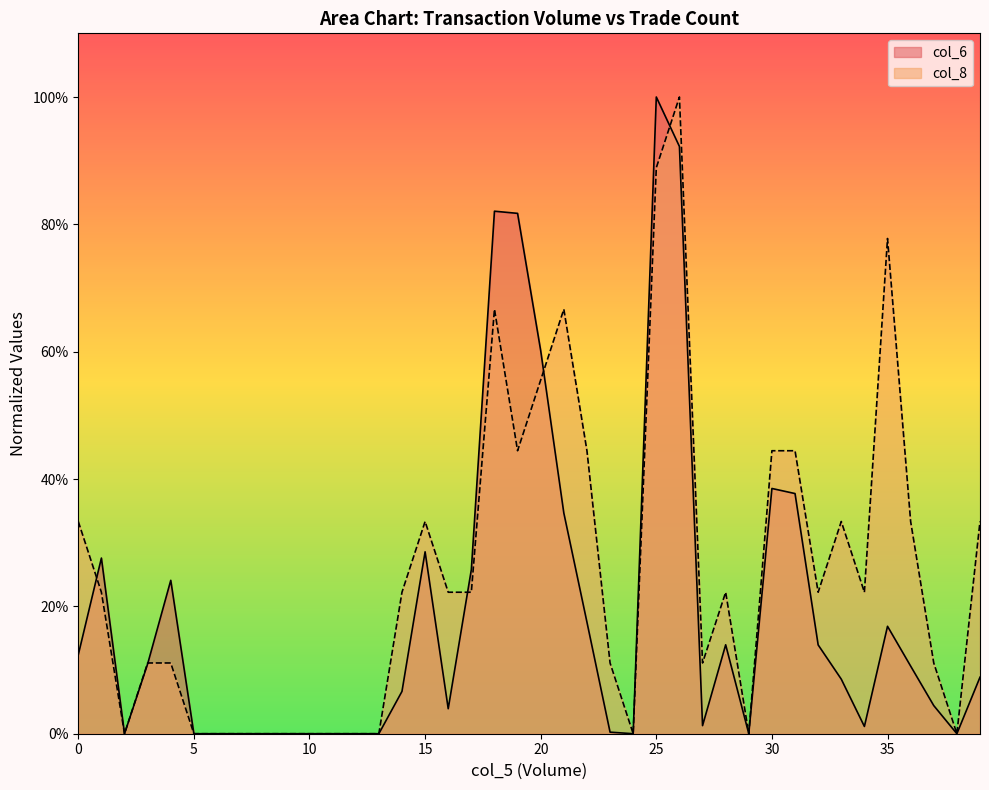

The value of col_8 at 5 is 0.4. True or false?

False